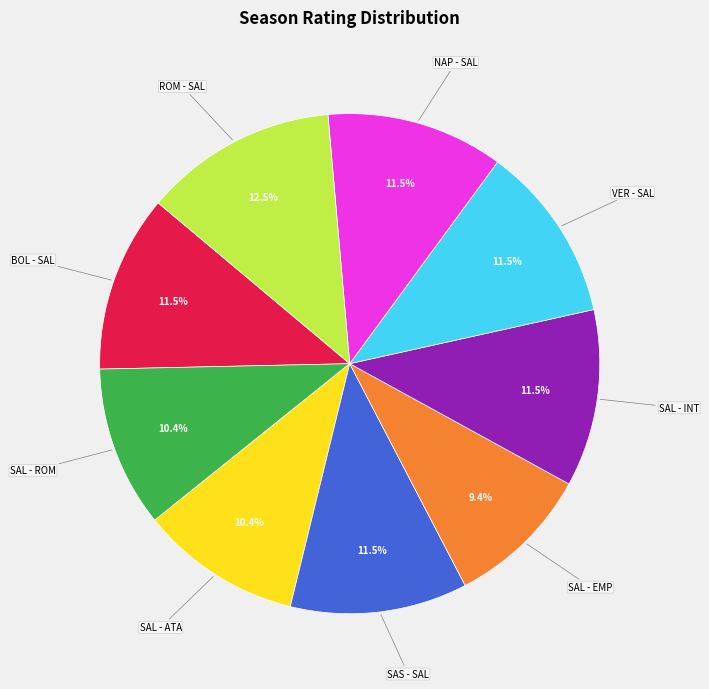

Does any single category account for the majority?

No